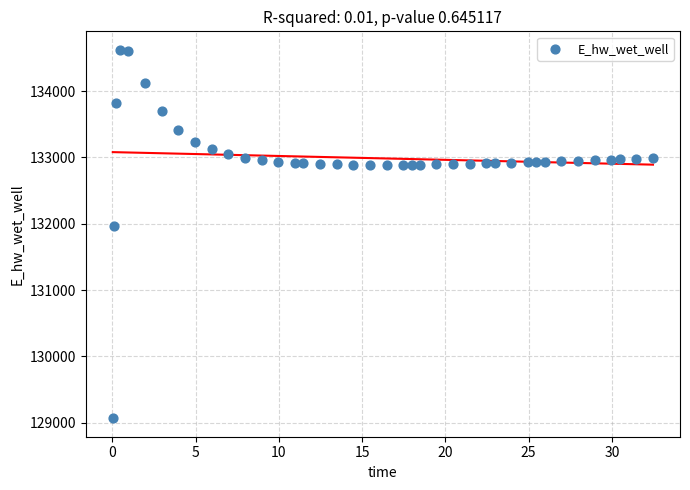

What is the range of X values (max minus min)?

32.4